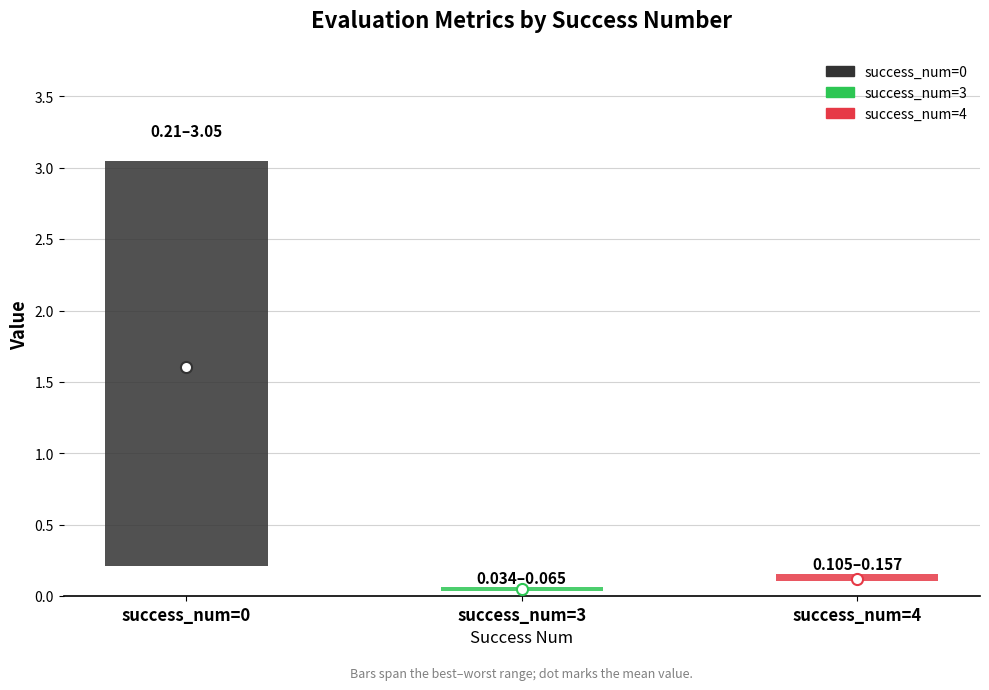

What is the spread (max minus min) of values at 0?

2.8